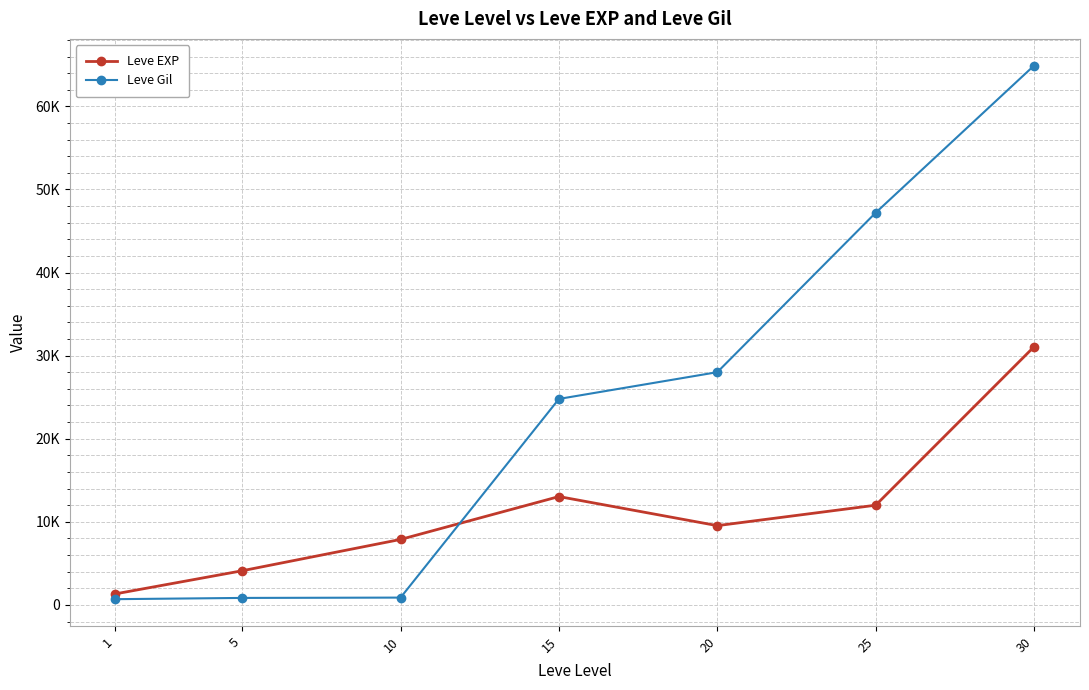

What is the value of the Leve EXP point at the 1st from the left?

1330